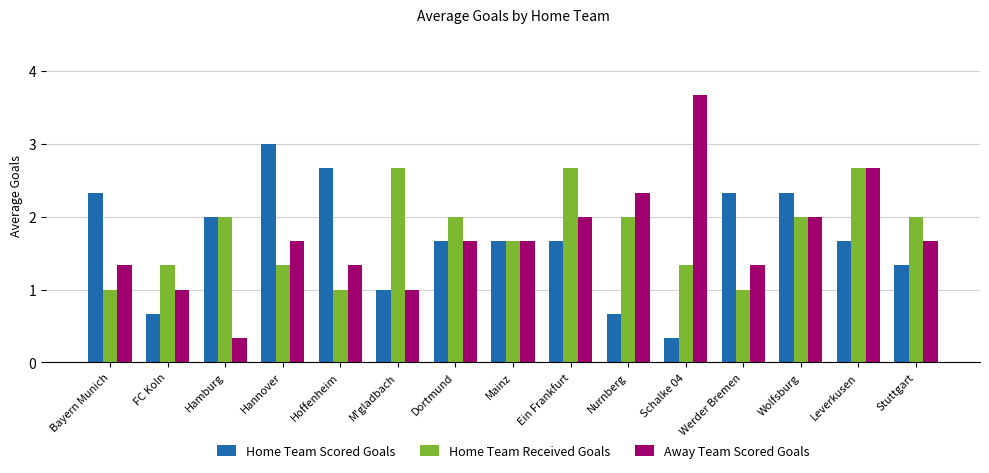

Reading right to left, transcribe all the data shown in this chart.

Home Team Scored Goals: 1.3	1.7	2.3	2.3	0.3	0.7	1.7	1.7	1.7	1.0	2.7	3.0	2.0	0.7	2.3
Home Team Received Goals: 2.0	2.7	2.0	1.0	1.3	2.0	2.7	1.7	2.0	2.7	1.0	1.3	2.0	1.3	1.0
Away Team Scored Goals: 1.7	2.7	2.0	1.3	3.7	2.3	2.0	1.7	1.7	1.0	1.3	1.7	0.3	1.0	1.3